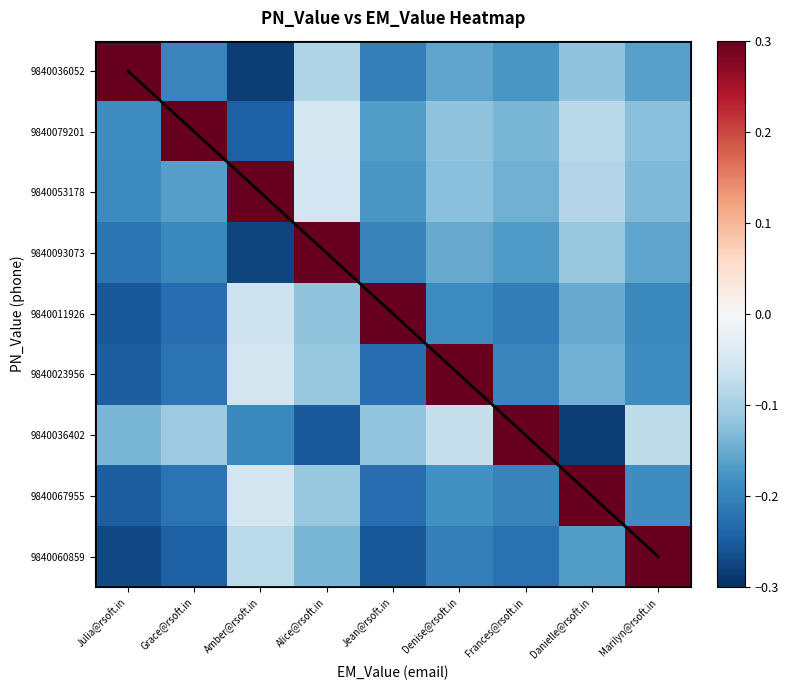

Where does the 9840023956 series first go above 0?

Denise@rsoft.in